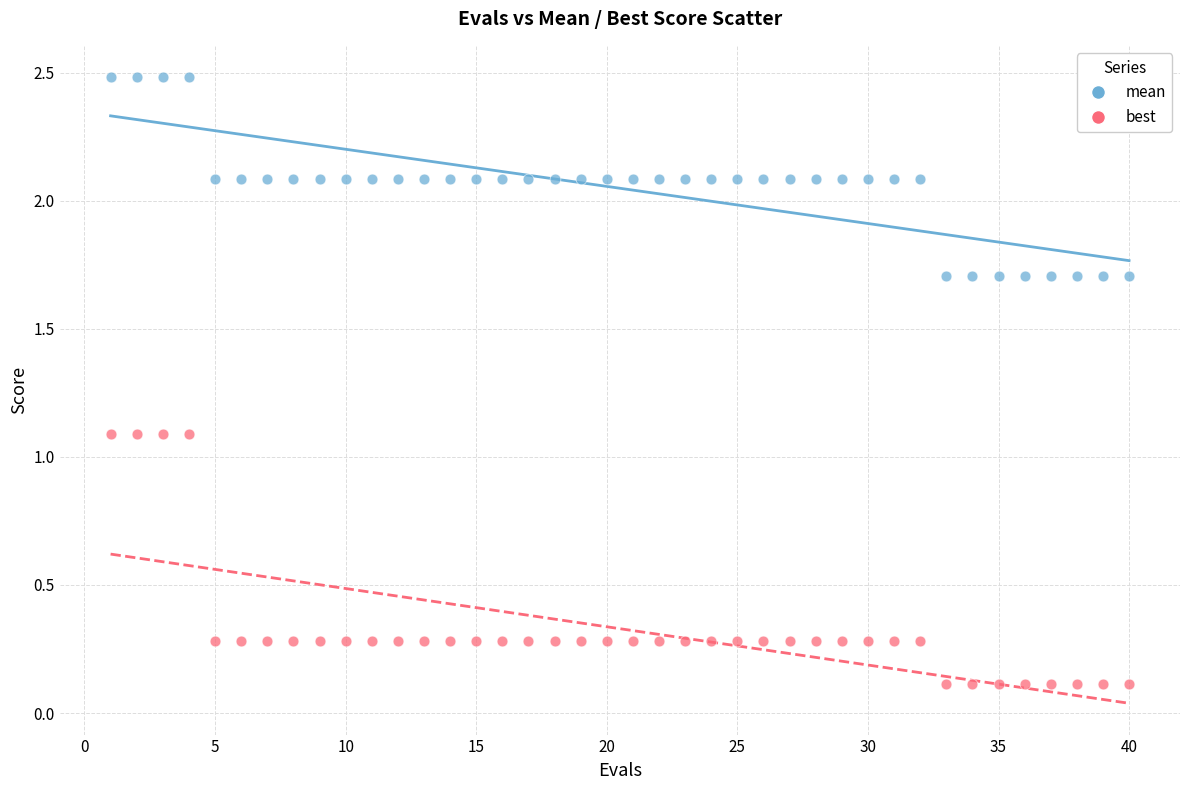

What are all the series names shown in the legend?

mean, best